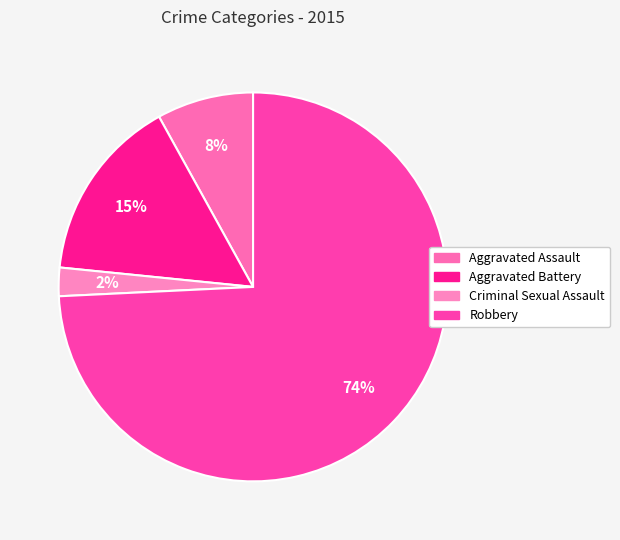

To the nearest percent, what portion does Aggravated Assault represent?

8%